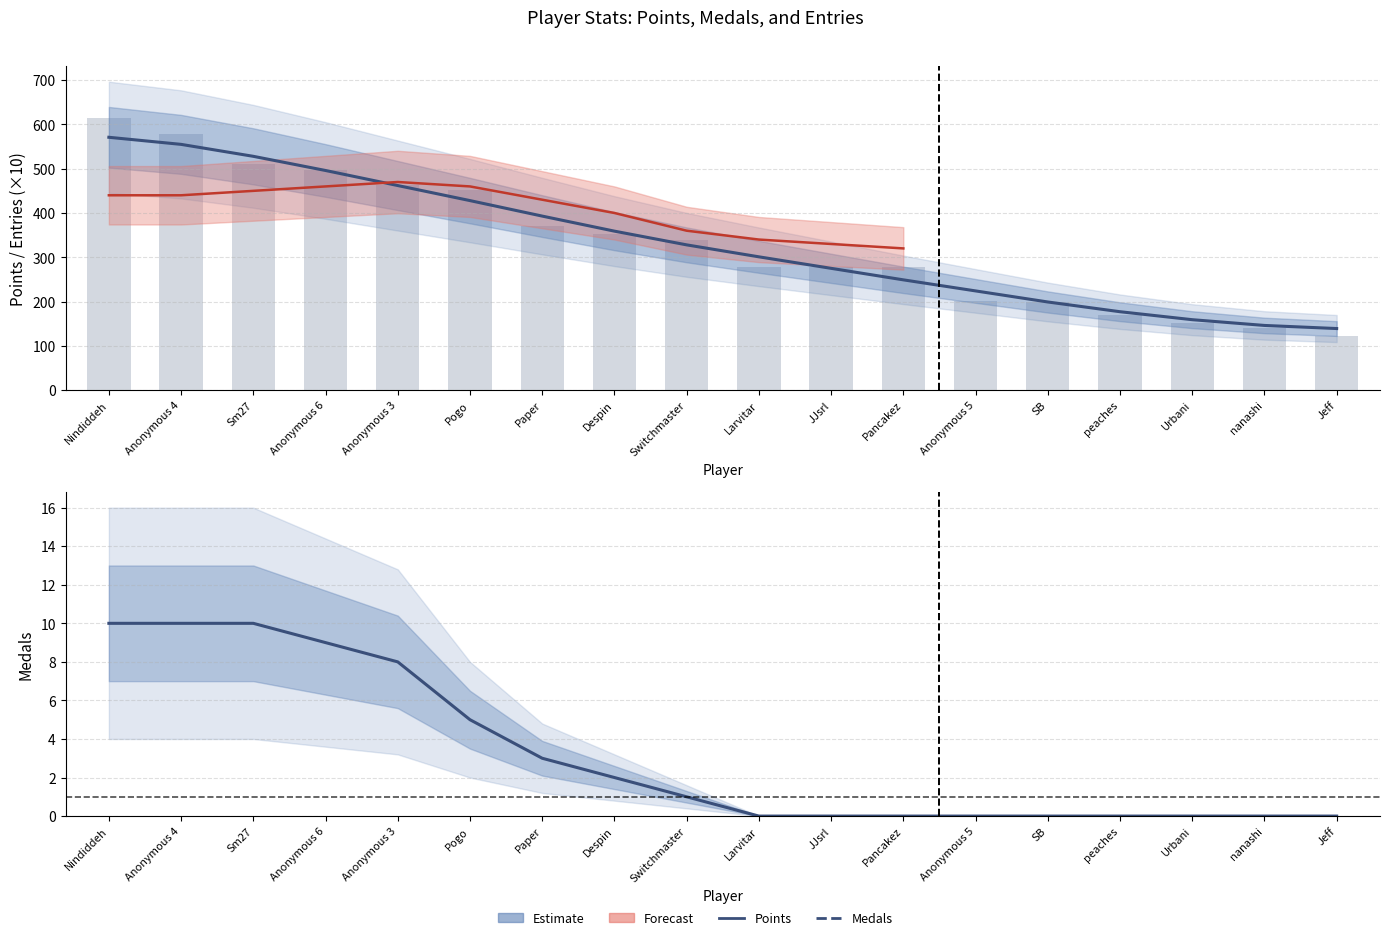

What position from the left is Nindiddeh?

1